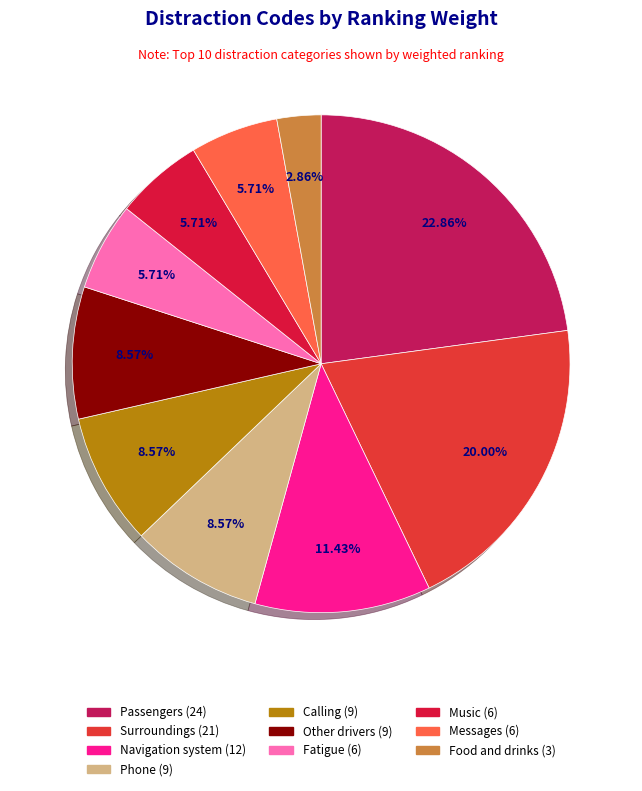

To the nearest percent, what is the difference between the largest and smallest slice percentages?

20%